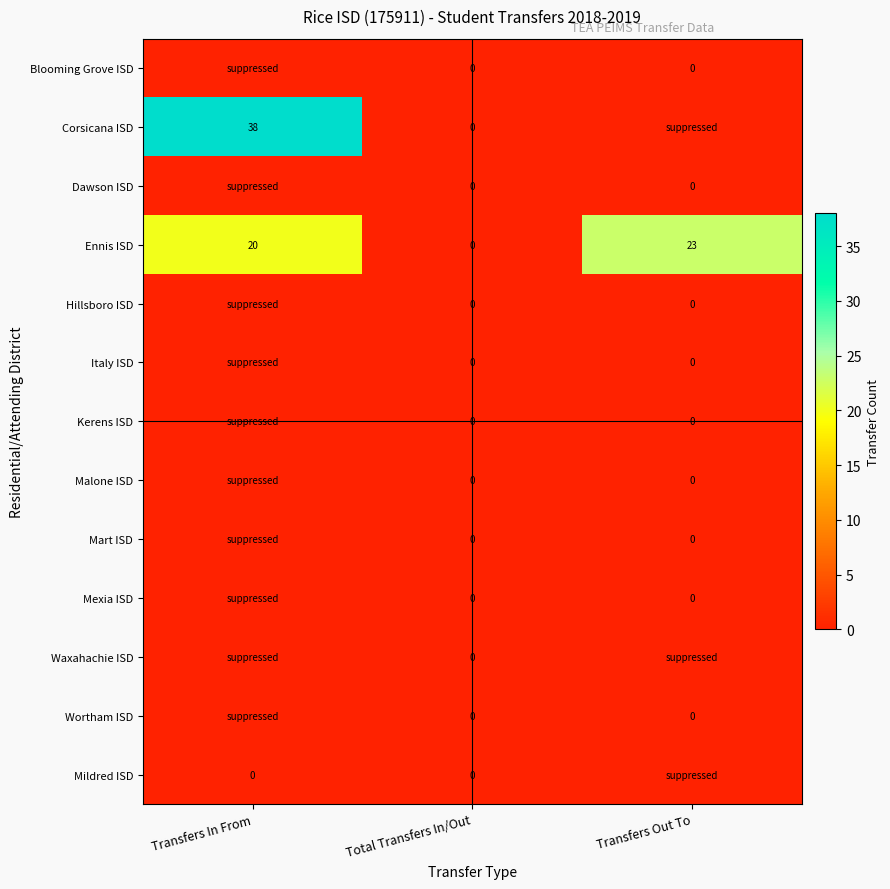

The Corsicana ISD series shows 38 at Transfers In From. True or false?

True